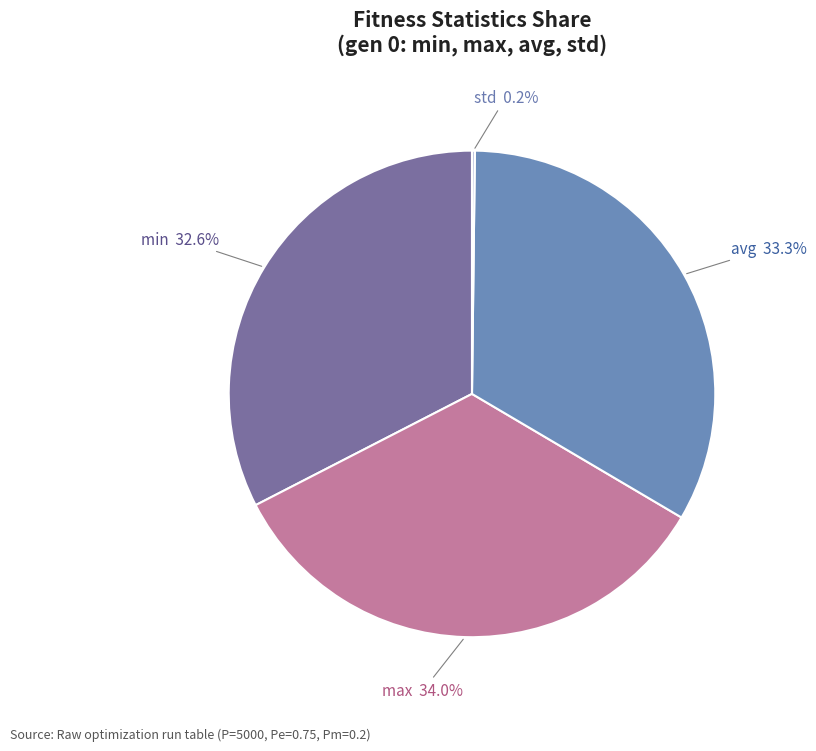

Does any single category account for the majority?

No